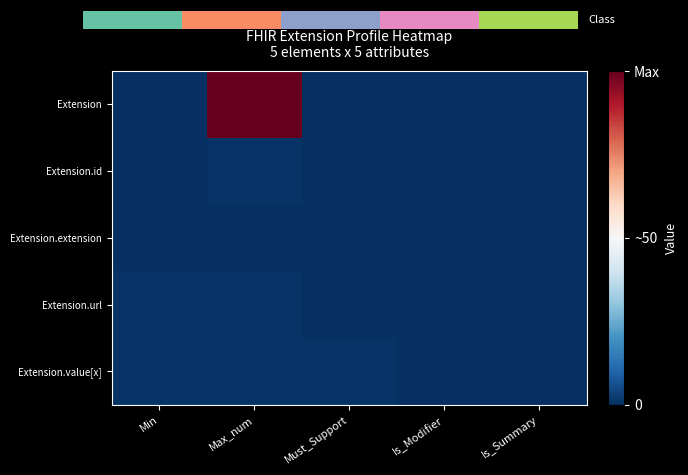

Reading left to right, what are all the values shown in this chart?

Extension: Min=0.0	Max_num=1.0	Must_Support=0.0	Is_Modifier=0.0	Is_Summary=0.0
Extension.id: Min=0.0	Max_num=0.0	Must_Support=0.0	Is_Modifier=0.0	Is_Summary=0.0
Extension.extension: Min=0.0	Max_num=0.0	Must_Support=0.0	Is_Modifier=0.0	Is_Summary=0.0
Extension.url: Min=0.0	Max_num=0.0	Must_Support=0.0	Is_Modifier=0.0	Is_Summary=0.0
Extension.value[x]: Min=0.0	Max_num=0.0	Must_Support=0.0	Is_Modifier=0.0	Is_Summary=0.0